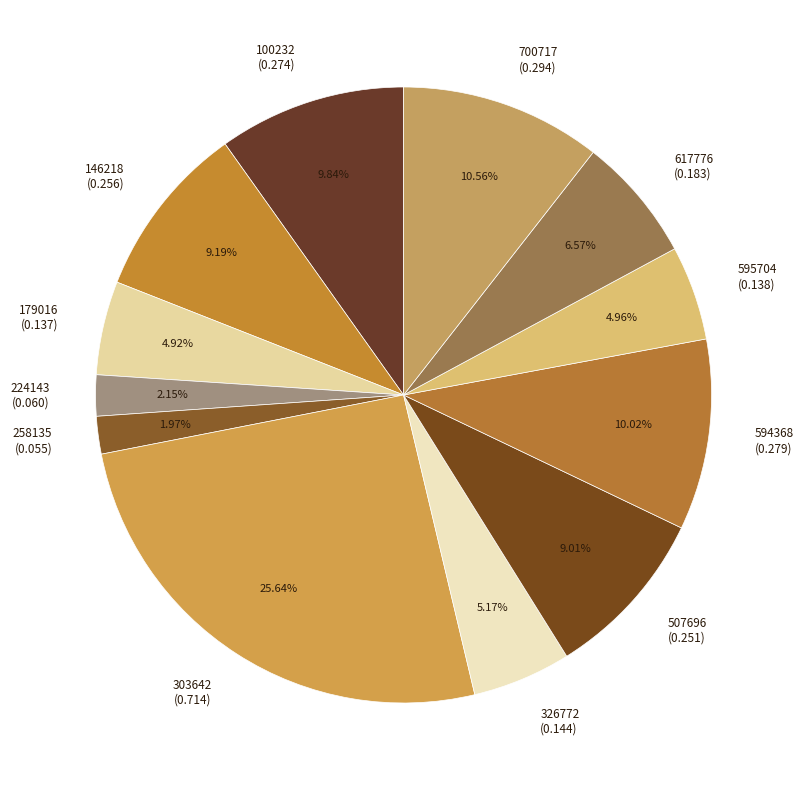

To the nearest percent, what is the average slice percentage?

8%